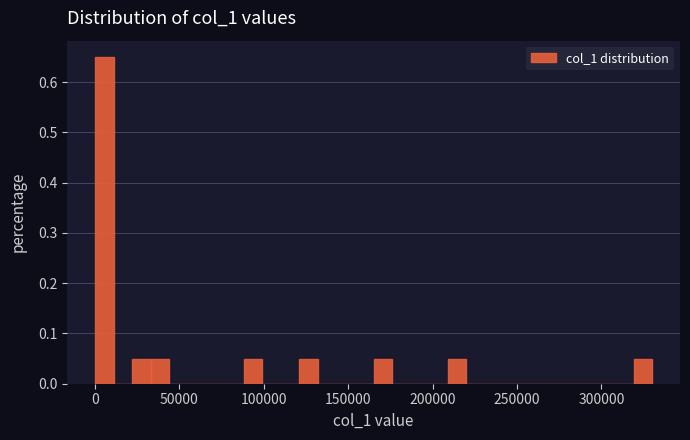

Read against the x-axis, roughly where is the centre of the tallest bar?

5000